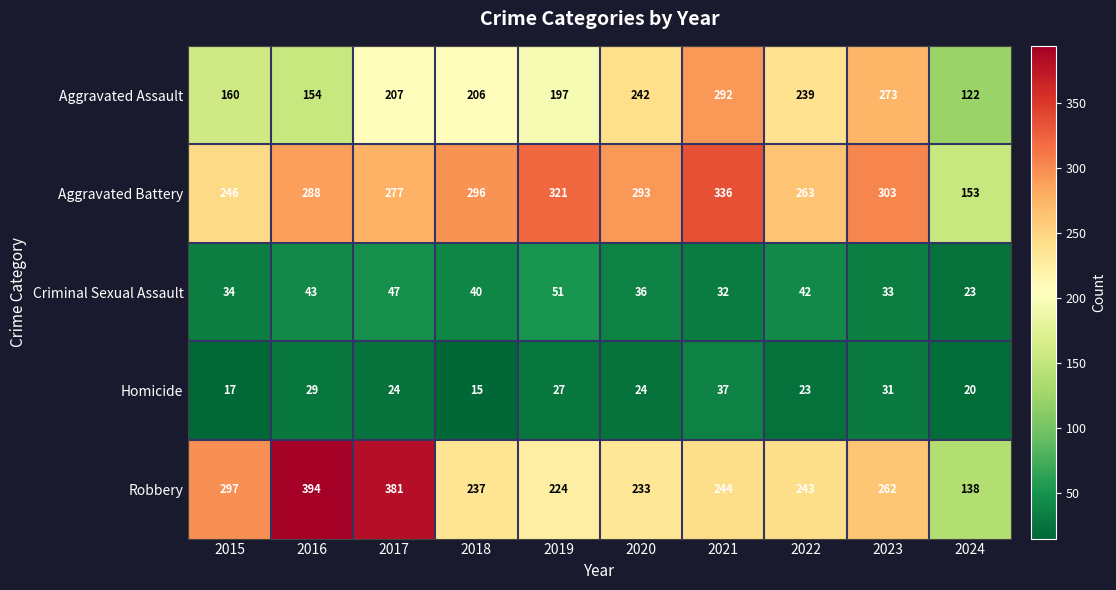

What is the average value of the Homicide series?

25